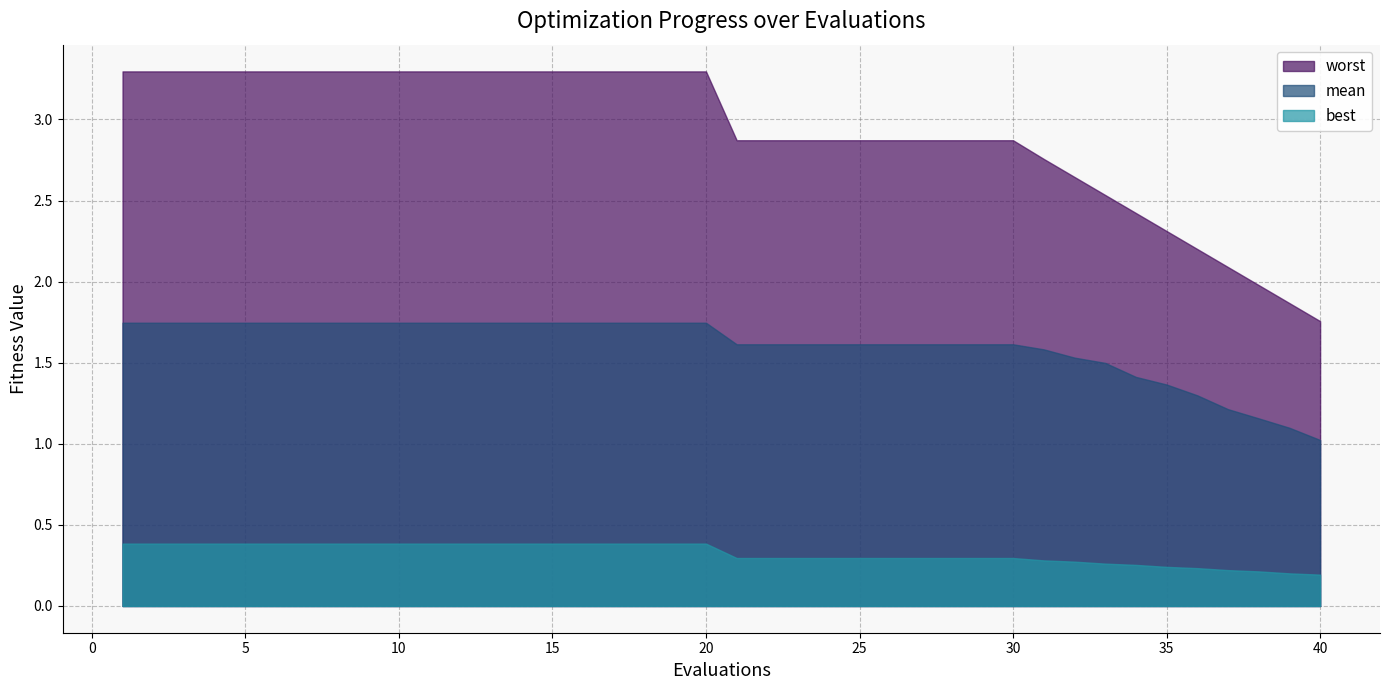

What is the total value across all series at 16?

5.4